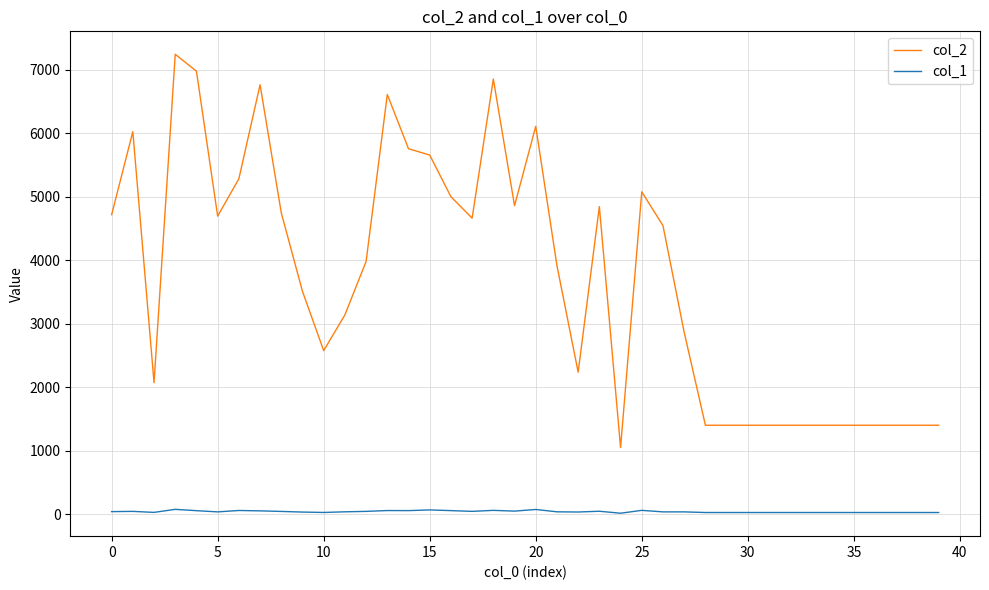

List the series in order of their overall mean, lowest first.

col_1, col_2